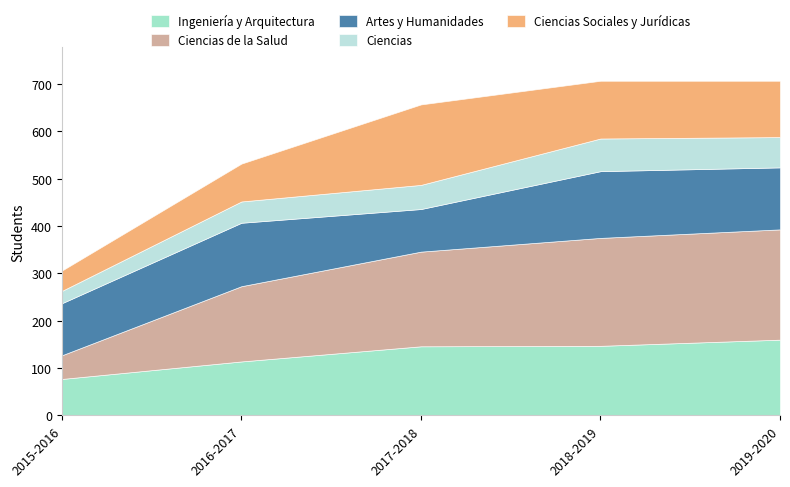

Between 2018-2019 and 2017-2018, which is larger?

2018-2019